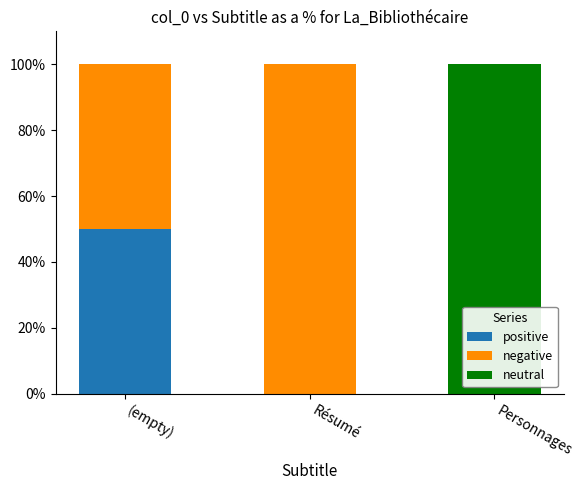

What is the highest value of the positive series?

50